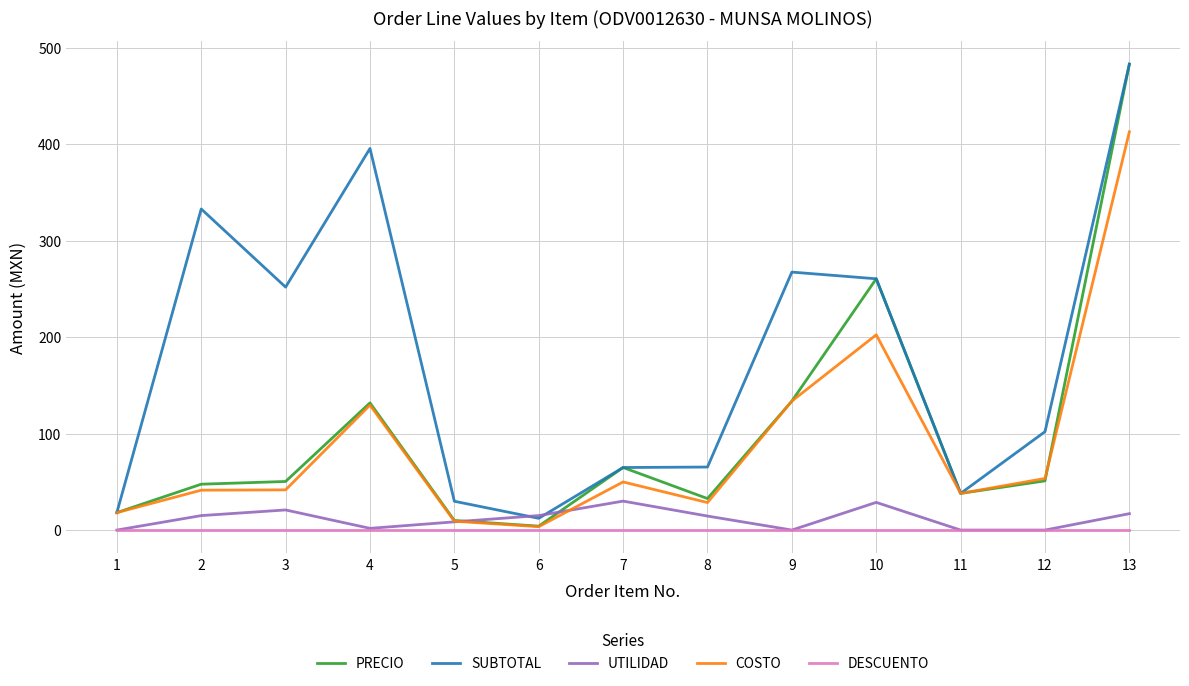

At how many categories does at least one series exceed 465?

1